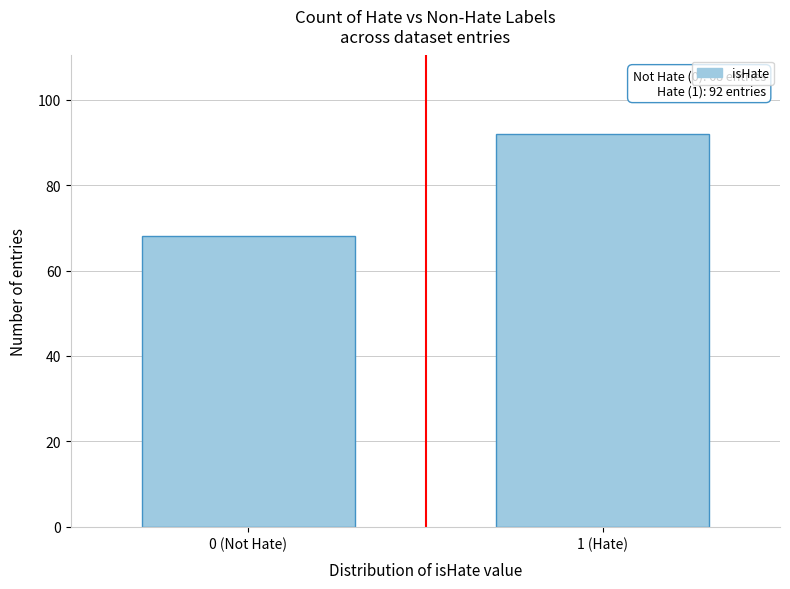

Reading left to right, what are all the values shown in this chart?

0 (Not Hate)=68	1 (Hate)=92